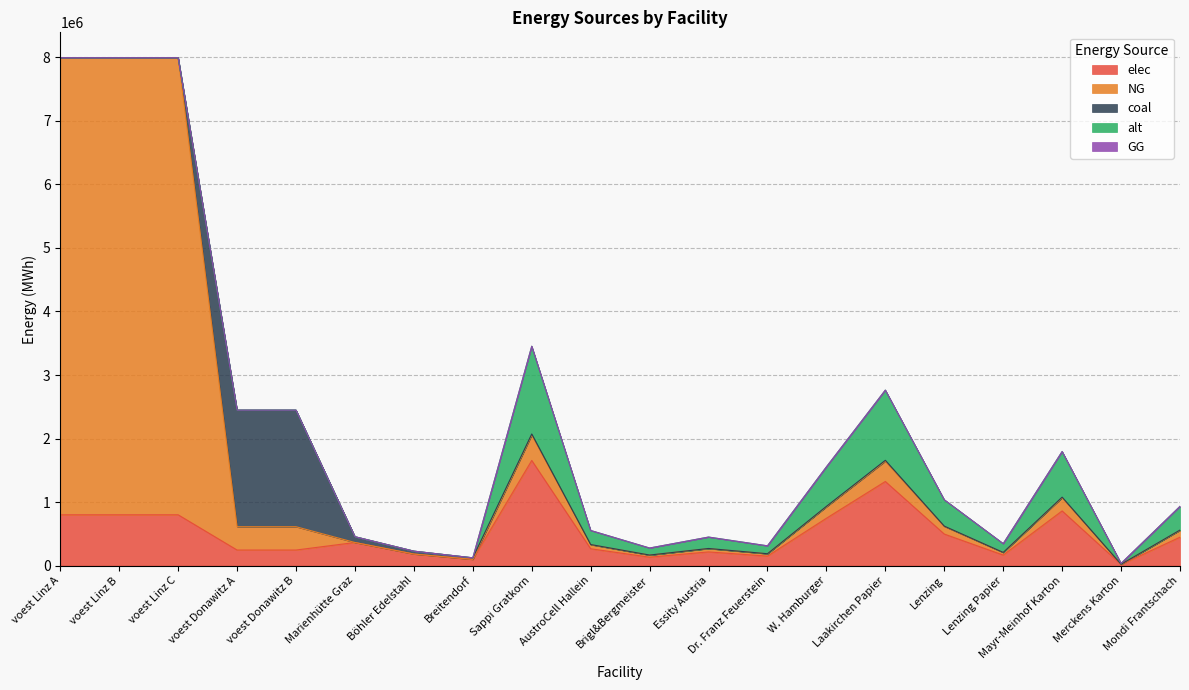

True or false: GG and NG cross at least once.

False